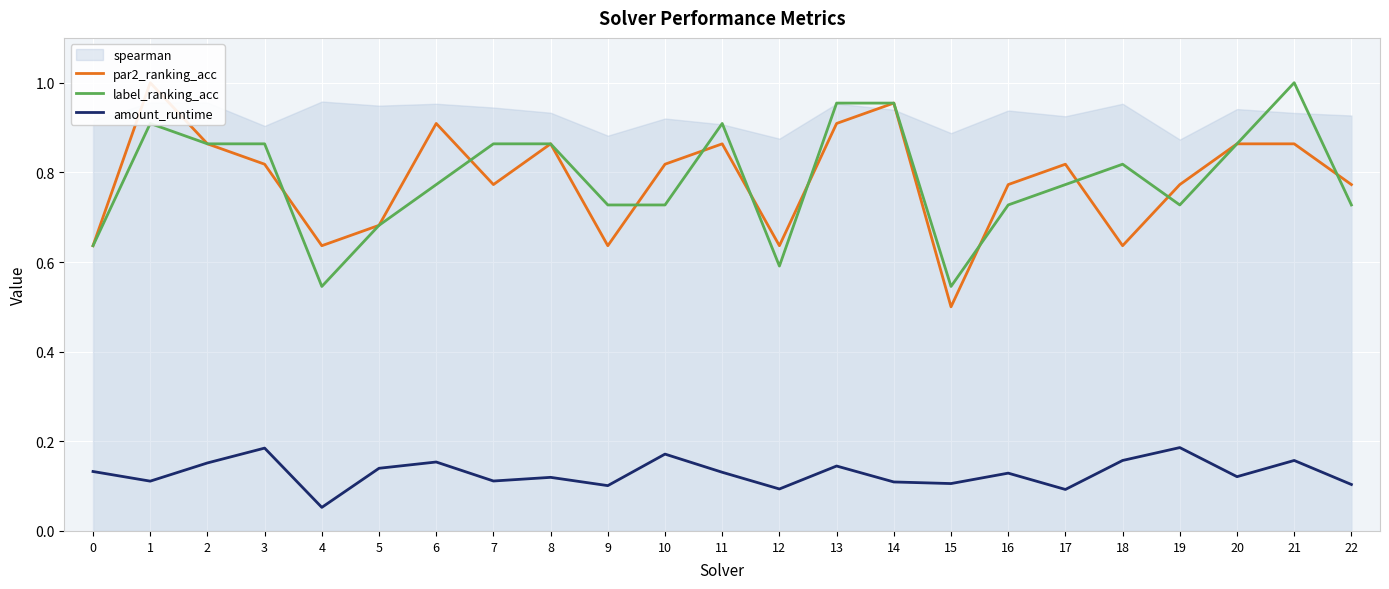

Does the chart display data point markers on the line(s)?

No